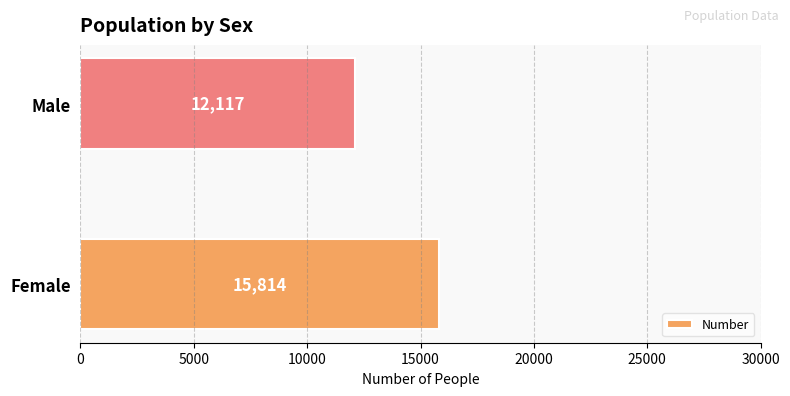

Reading bottom to top, what are all the values shown in this chart?

15814	12117